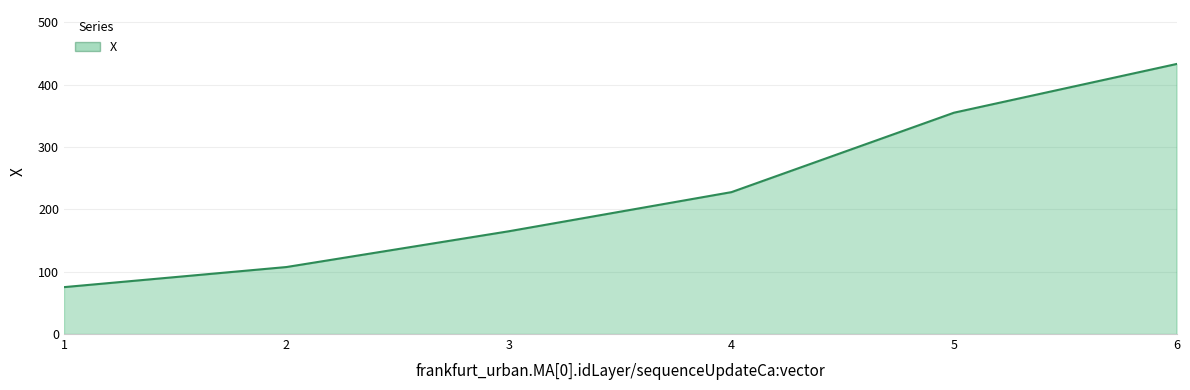

List the labels in order of value, largest first.

6, 5, 4, 3, 2, 1